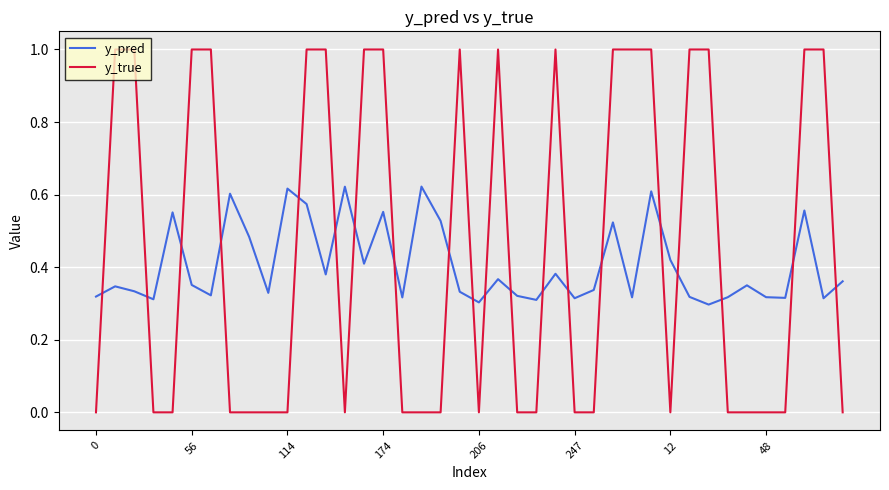

What is the highest value of the y_true series?

1.0